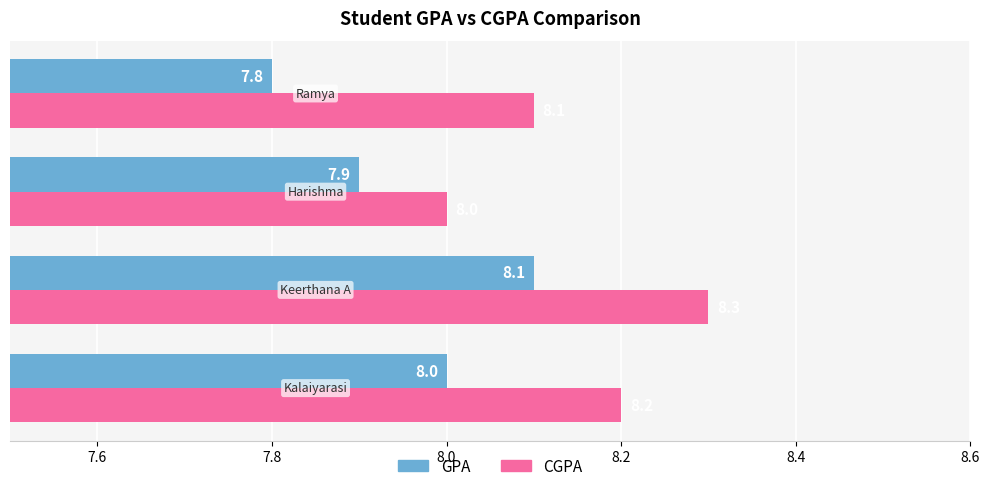

Which series has the largest total across all categories?

CGPA